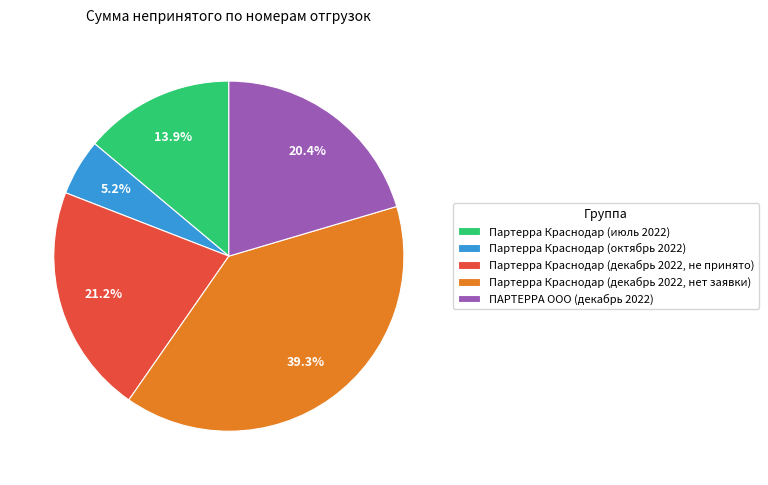

How many segments does this pie chart have?

5